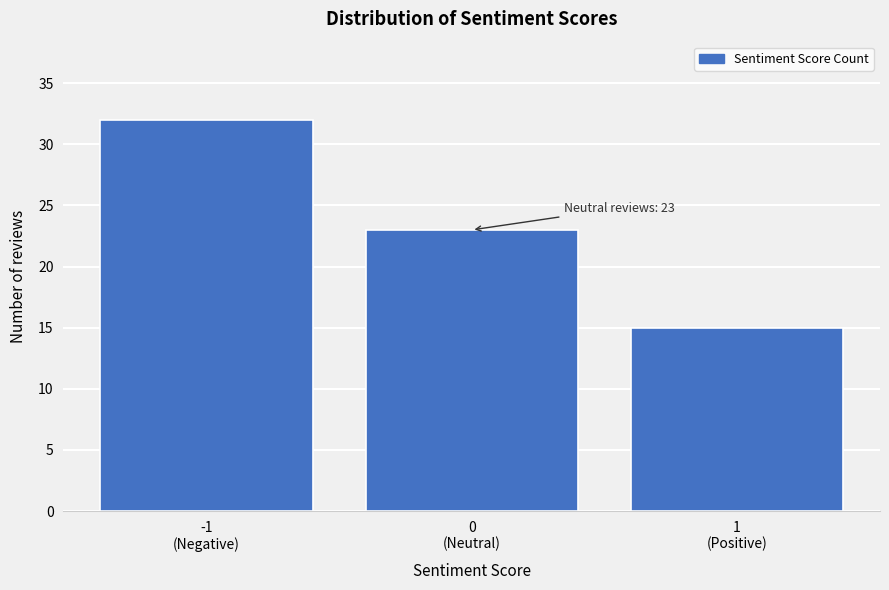

Reading left to right, transcribe all the data shown in this chart.

32	23	15